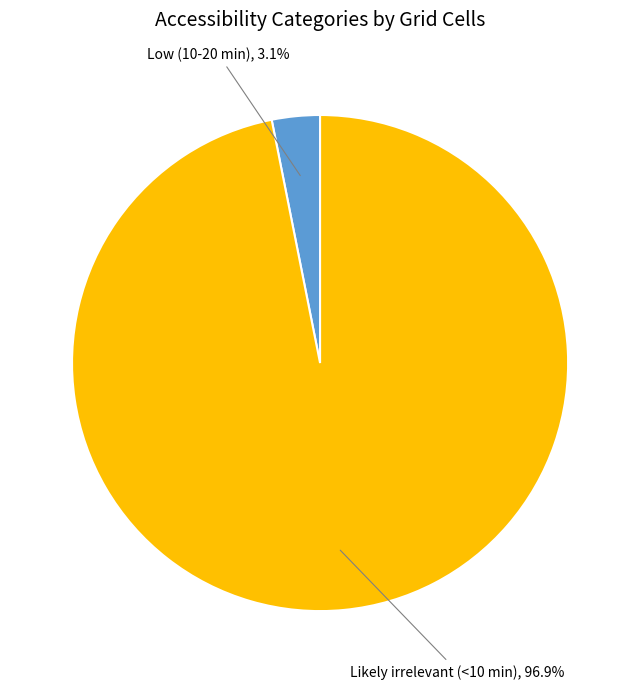

Which slice is the largest?

Likely irrelevant (<10 min)